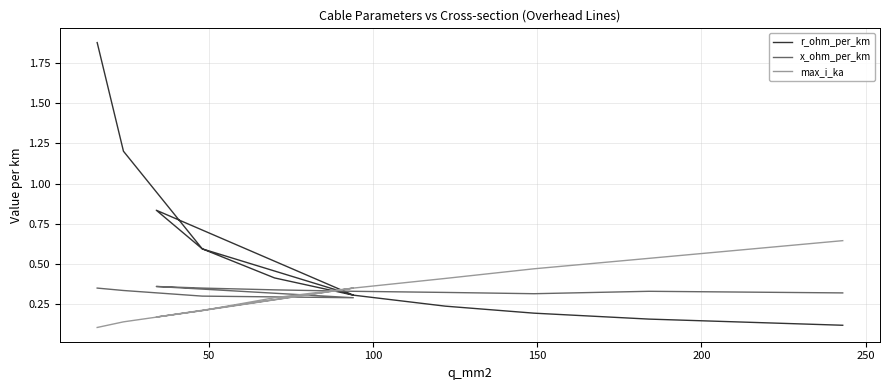

In r_ohm_per_km, how many points are higher than both neighbors (excluding endpoints)?

1